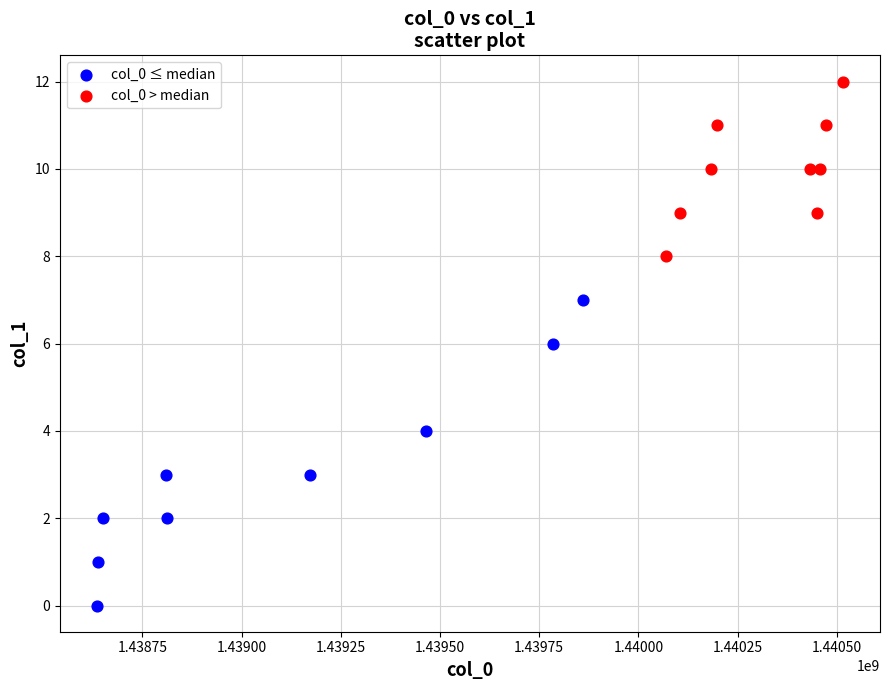

What are all the series names shown in the legend?

col_0 ≤ median, col_0 > median